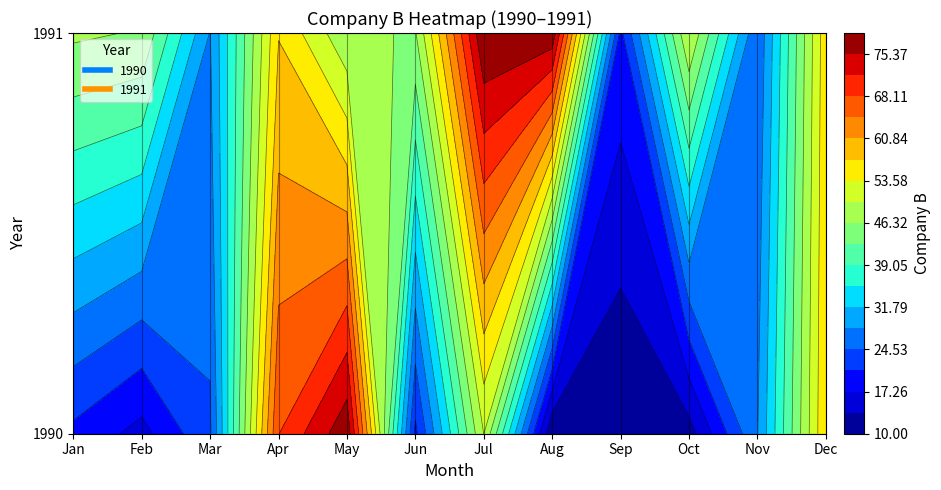

True or false: 1990 has a value of 4 at Sep.

False